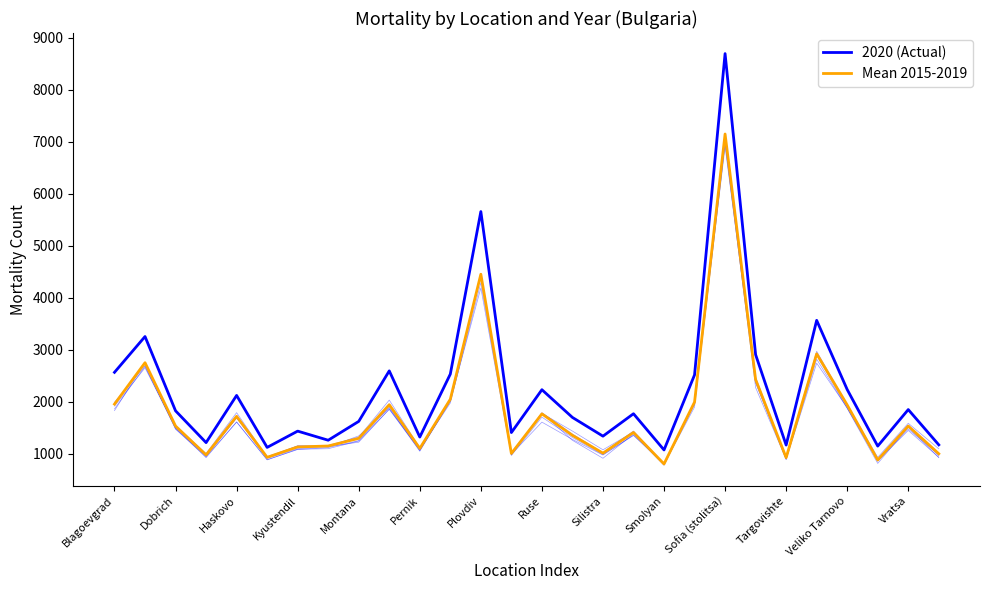

Rank the series at 17 from lowest to highest value.

Mean 2015-2019, 2020 (Actual)